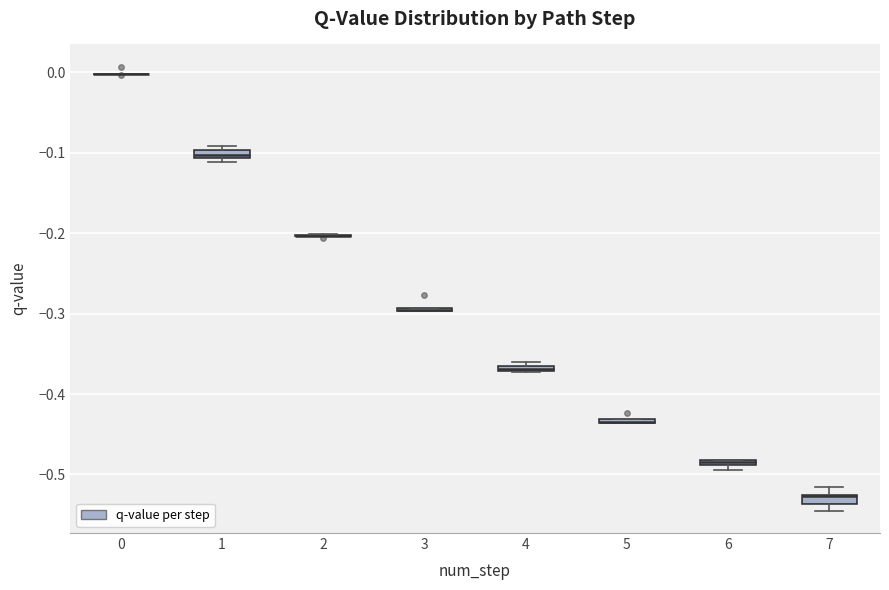

Where is the upper edge of the box at x = 6 on the y-axis? The values are not printed on the chart, so give them approximately, as read against the axis.

-0.48